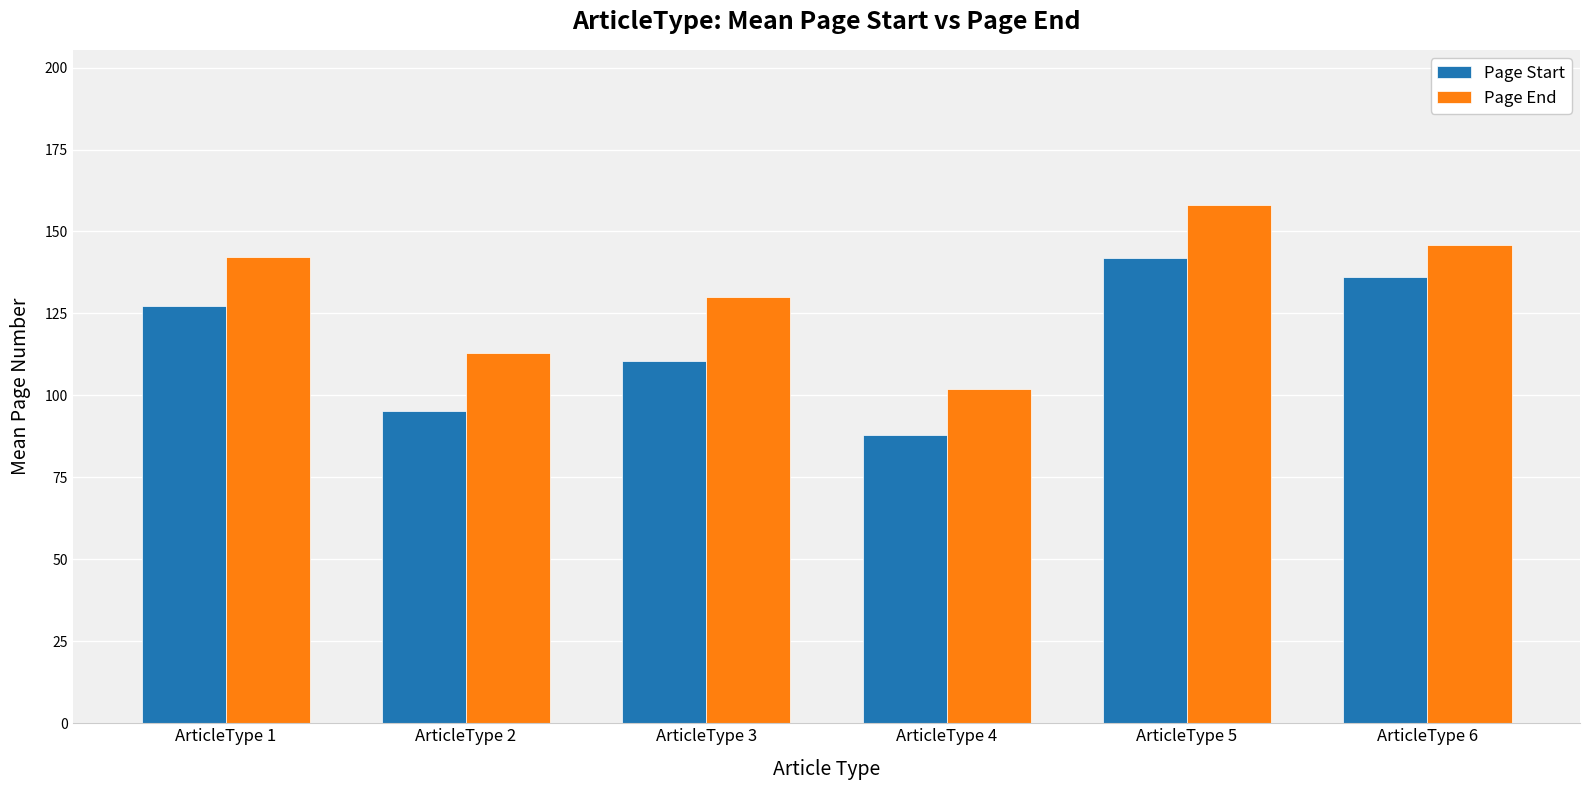

Which label corresponds to the largest value in the chart?

ArticleType 5